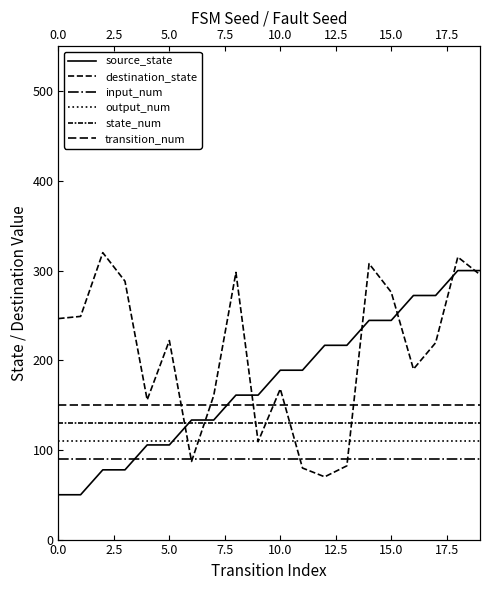

What is the maximum value shown in the chart?

320.0